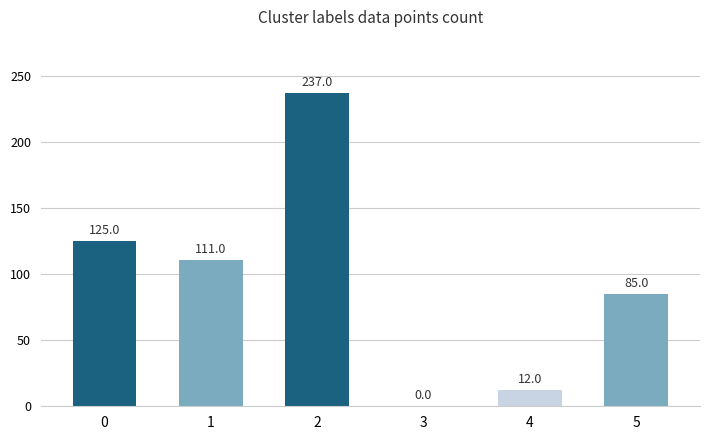

How many positive values are there?

5